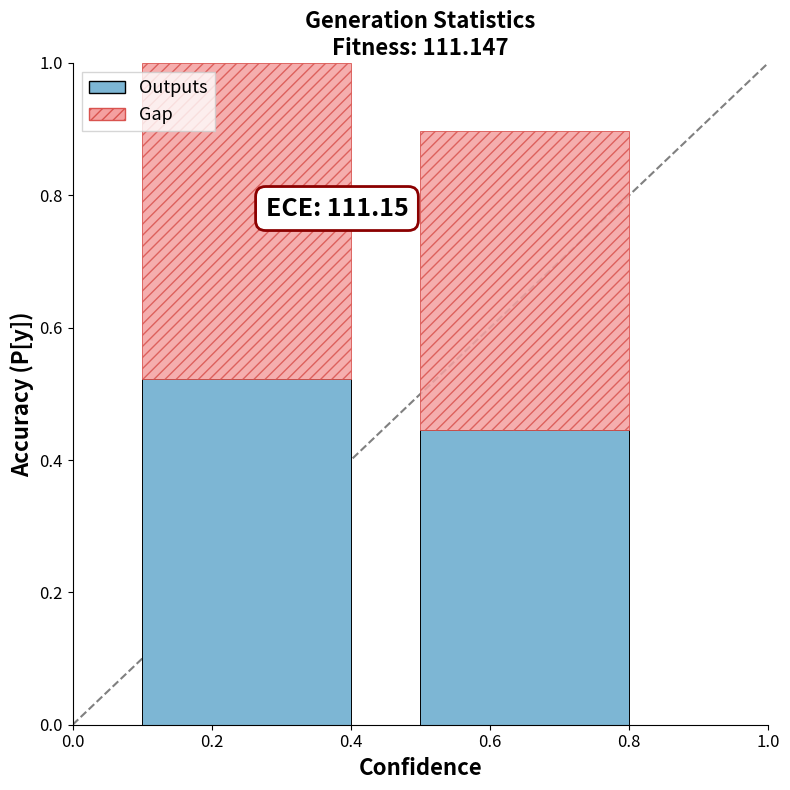

What is the total value across all series at 0.6?

0.9